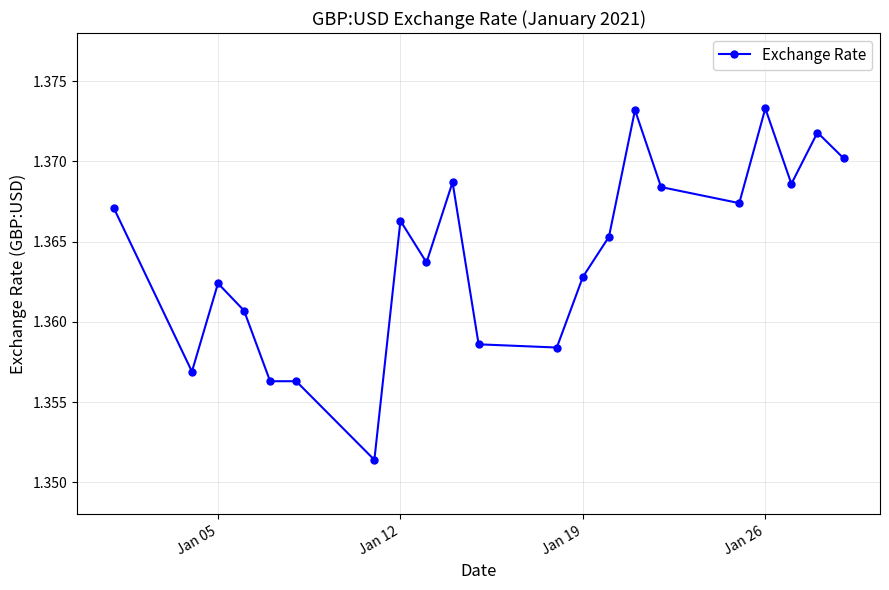

Count the values in the range 1 to 2.

21